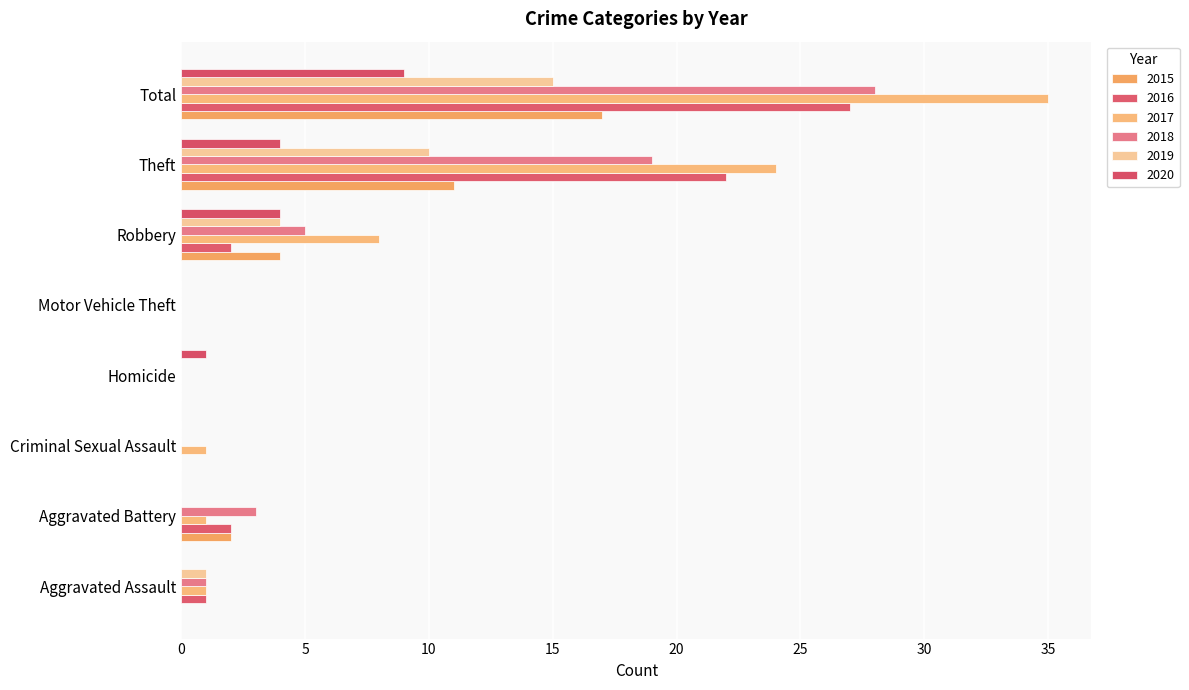

Which has a higher value, Theft or Aggravated Battery?

Theft